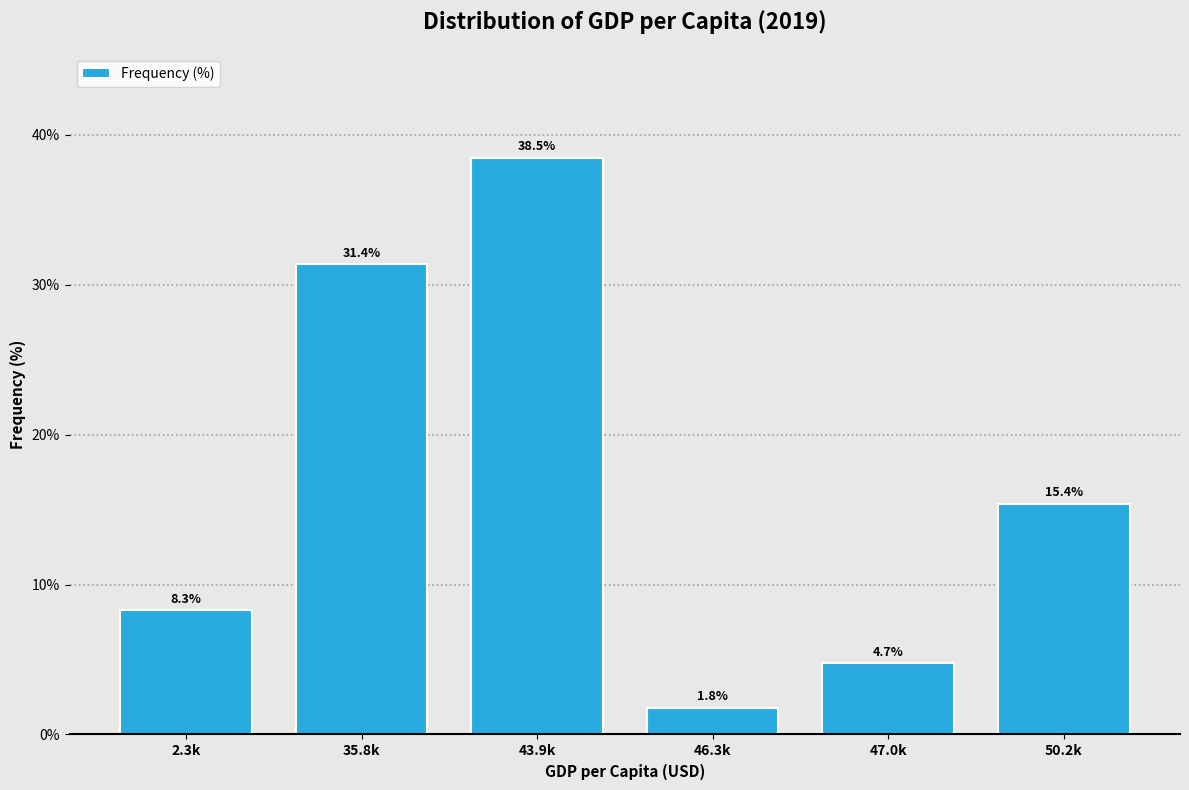

Reading right to left, transcribe all the data shown in this chart.

15.4	4.7	1.8	38.5	31.4	8.3